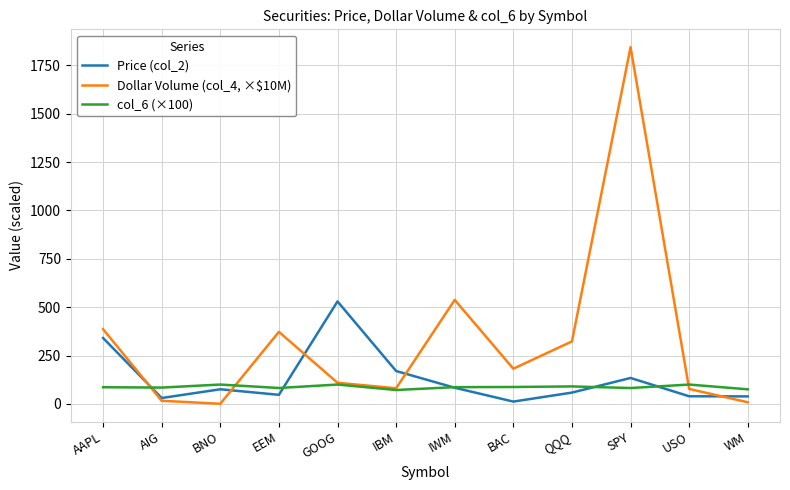

What is the maximum value shown in the chart?

1843.5